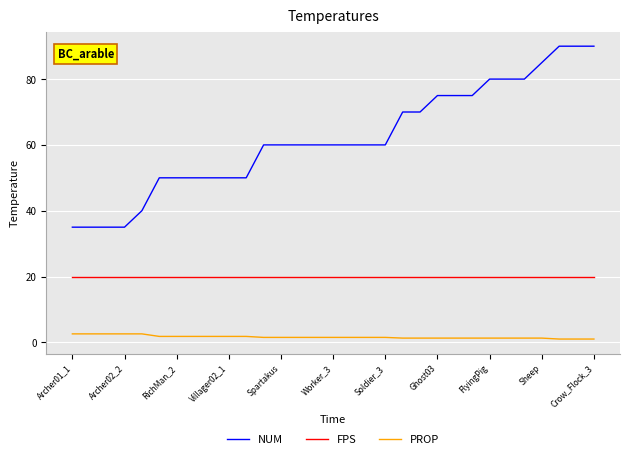

True or false: PROP and NUM cross at least once.

False